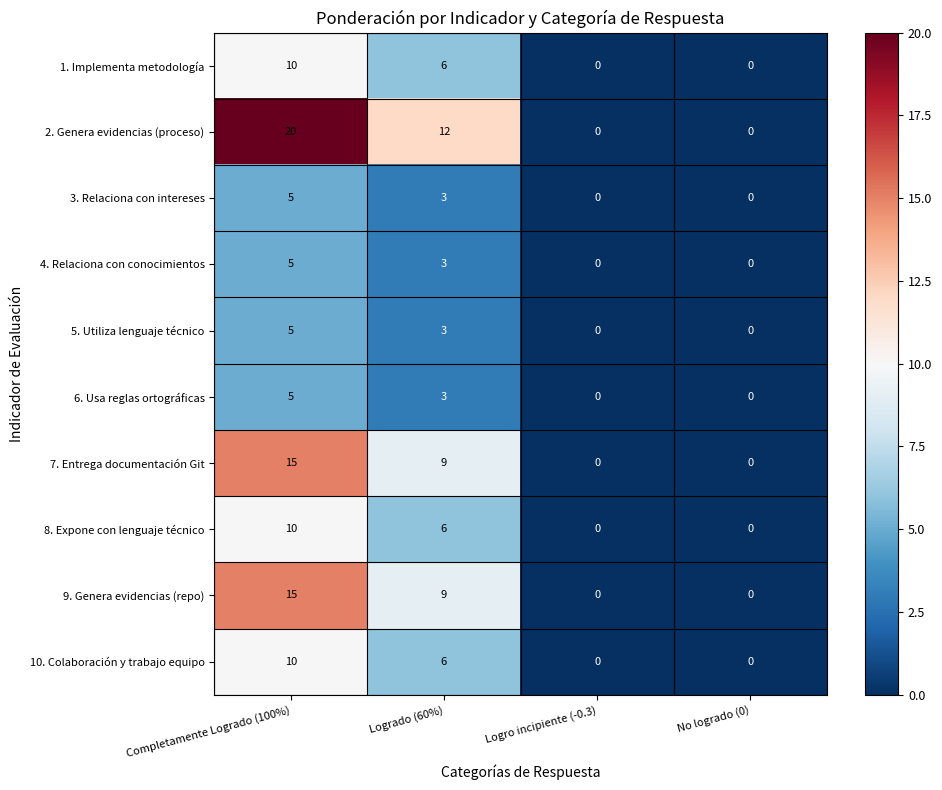

Which series has the largest range (max minus min)?

2. Genera evidencias (proceso)